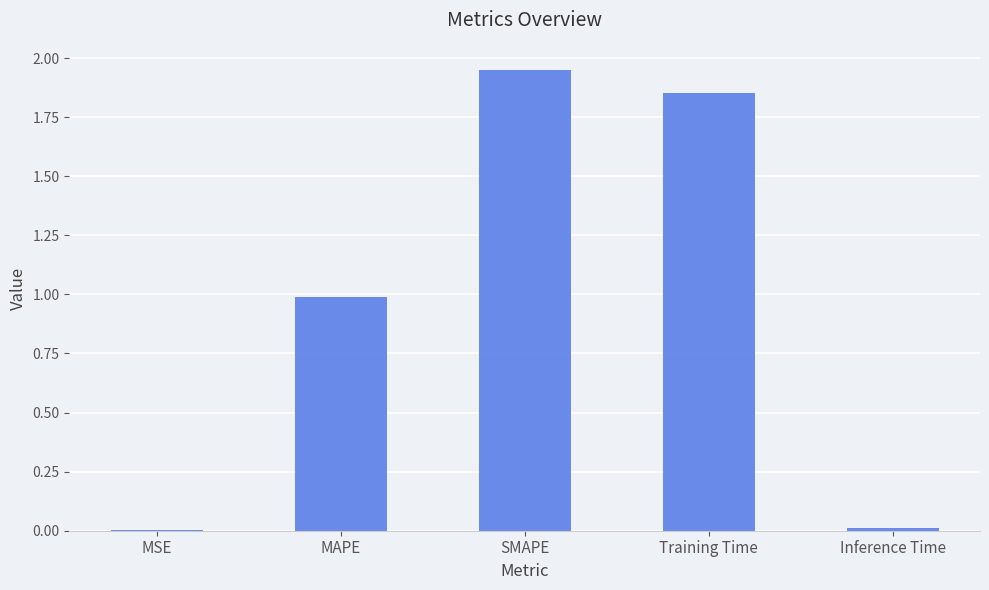

True or false: the data shows 0.0 at MSE.

True